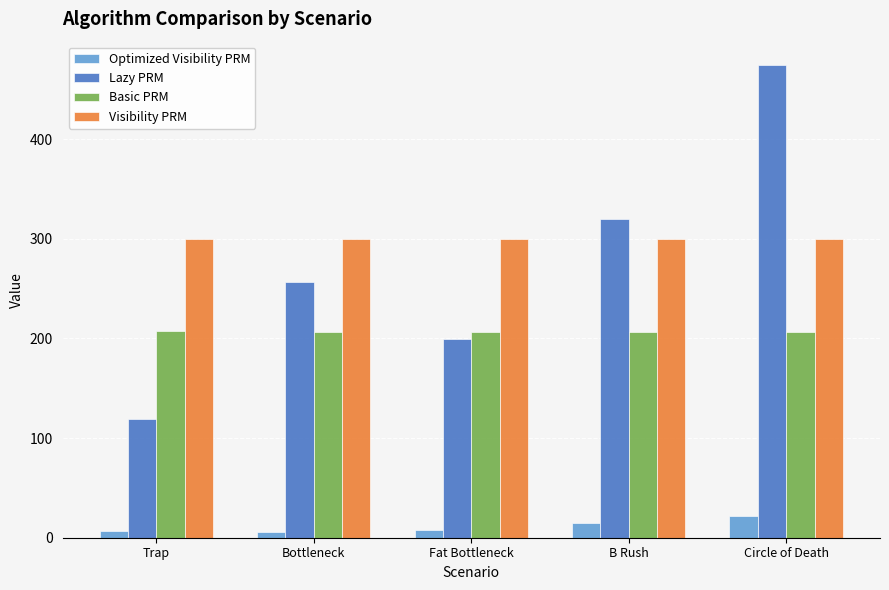

At Trap, list the series in order from smallest to largest.

Optimized Visibility PRM, Lazy PRM, Basic PRM, Visibility PRM